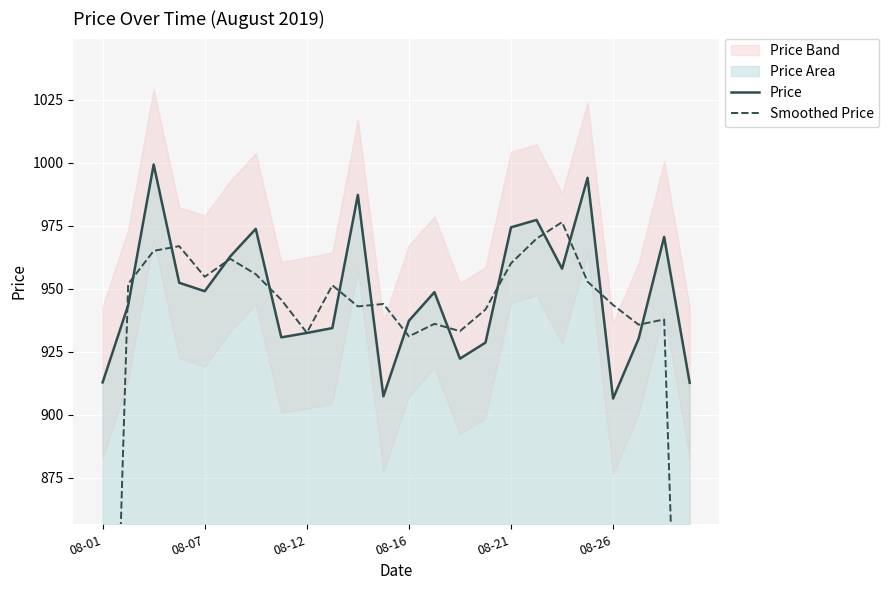

True or false: Price has a value of 238.8 at 19.

False